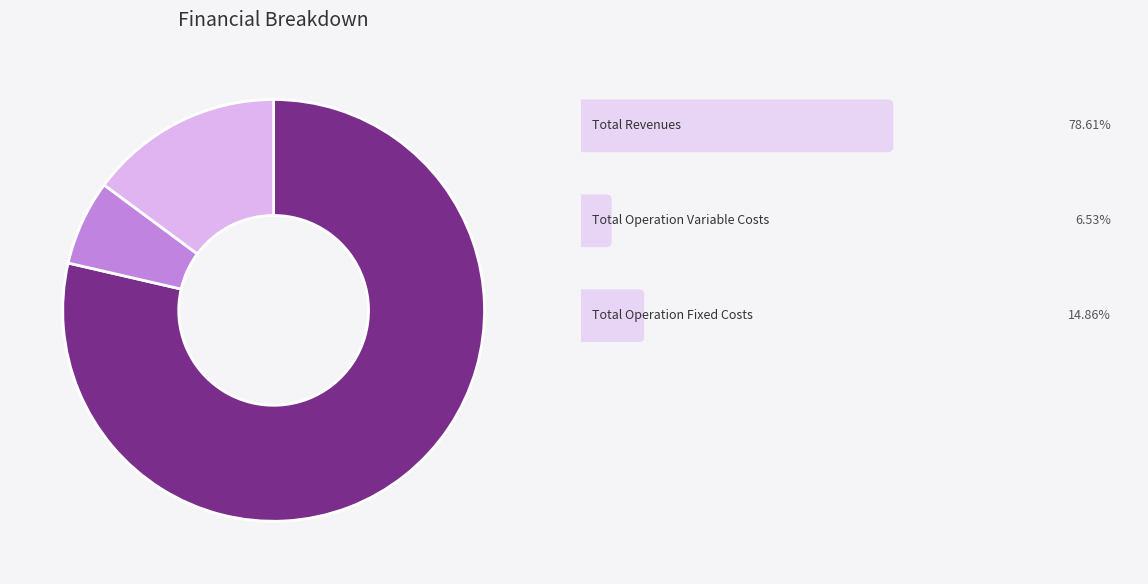

Is there any slice that represents more than half of the pie?

Yes